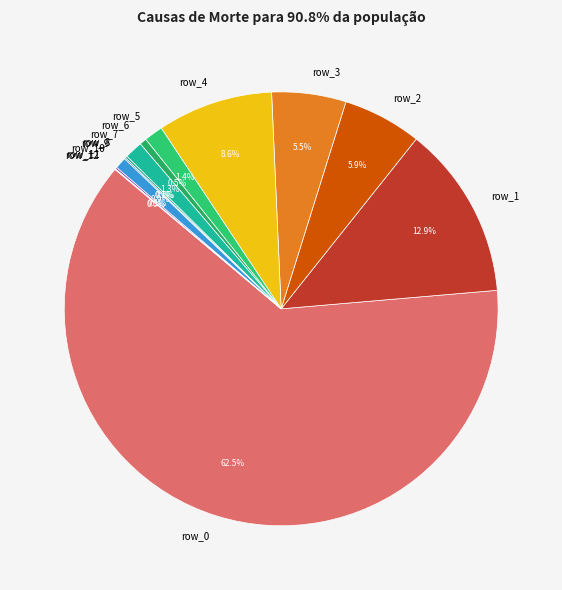

Combined, what portion of the pie is row_1 and row_2?

18.8%